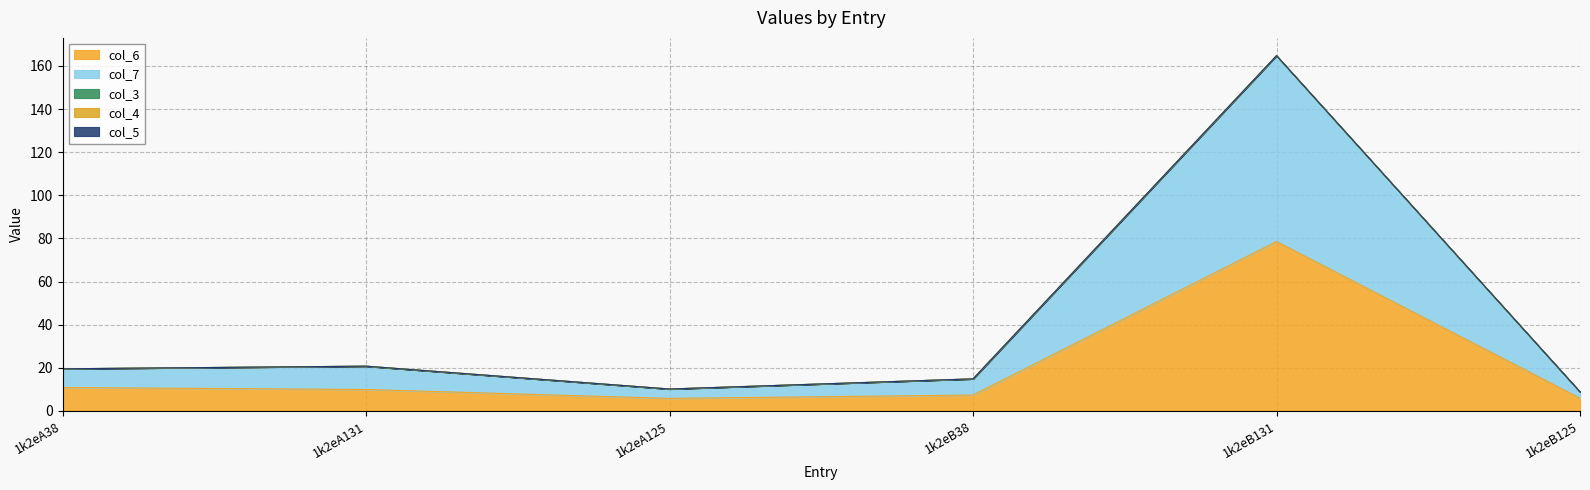

Between 1k2eA131 and 1k2eA125, which series saw the biggest shift?

col_7